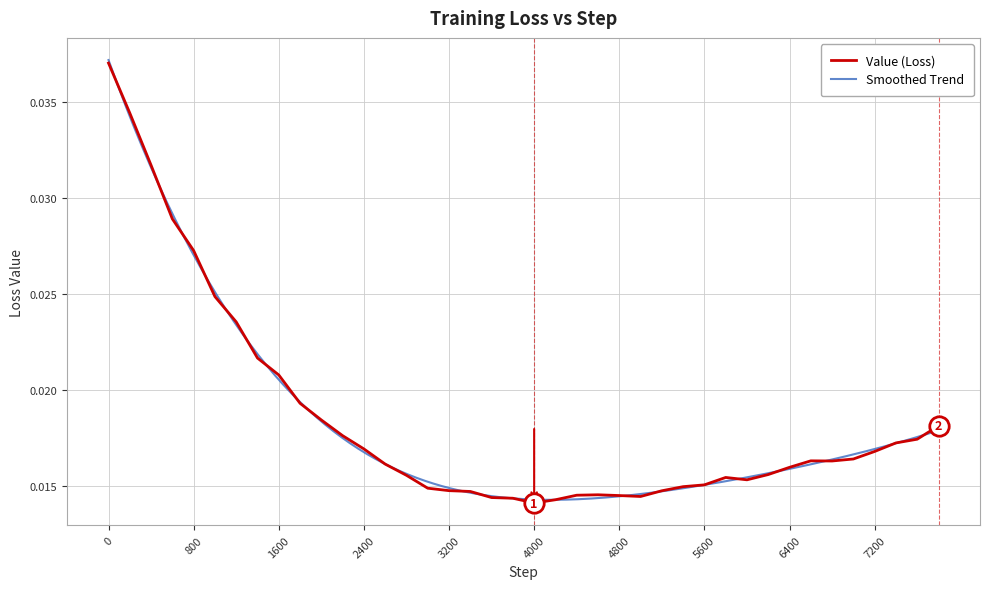

The value at 5200 is 0.0. True or false?

True